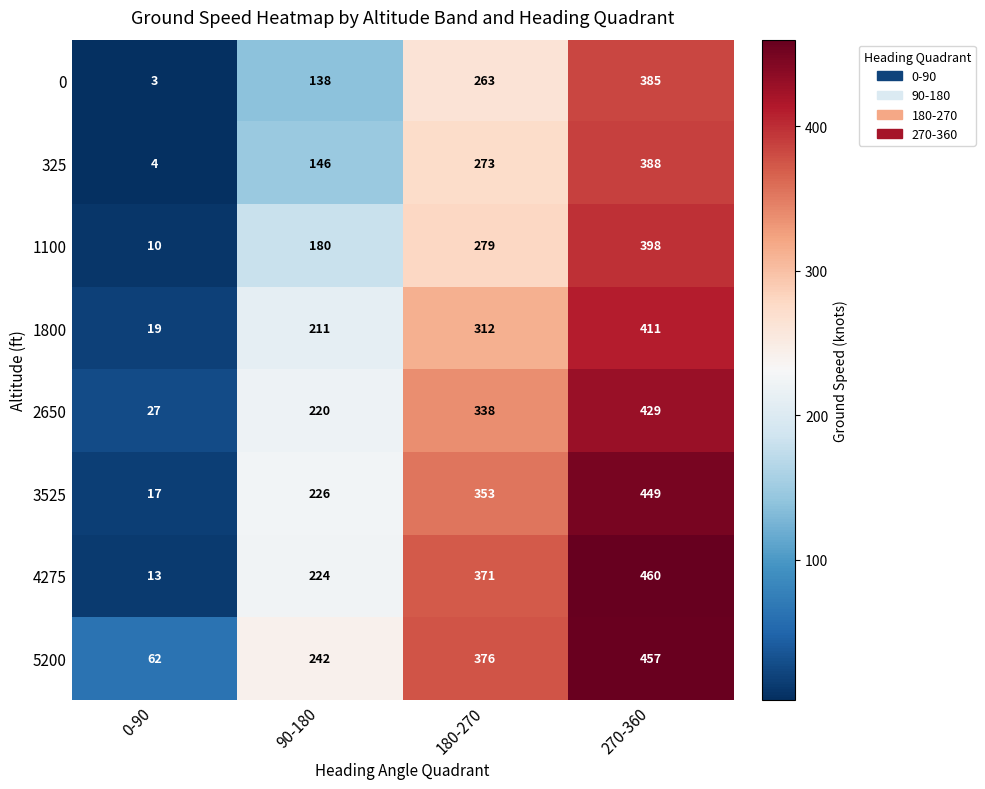

At which category is the sum across all series the highest?

270-360